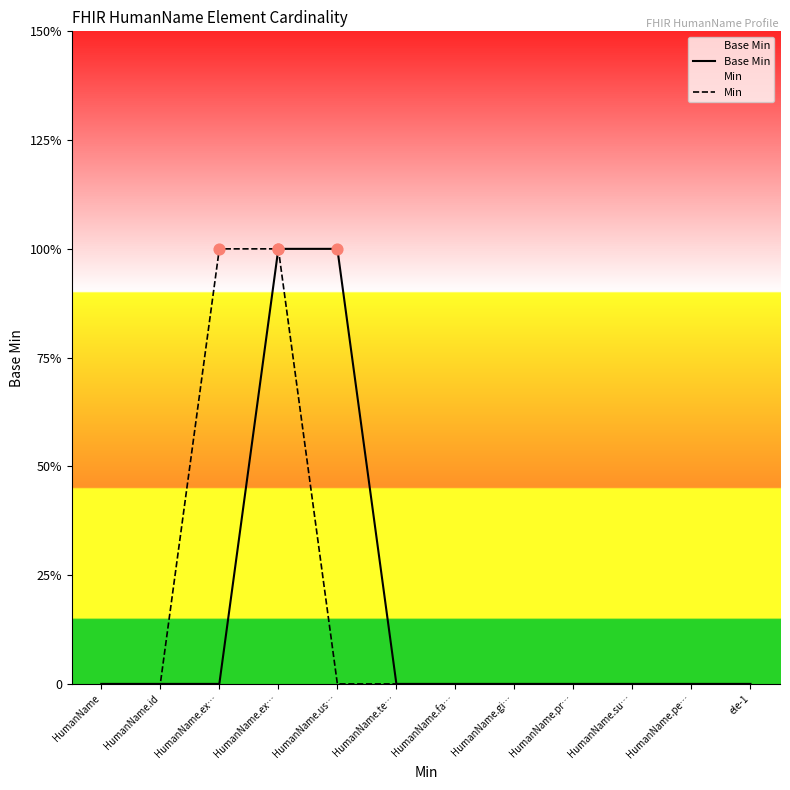

Which series reaches the minimum Y coordinate?

Base Min